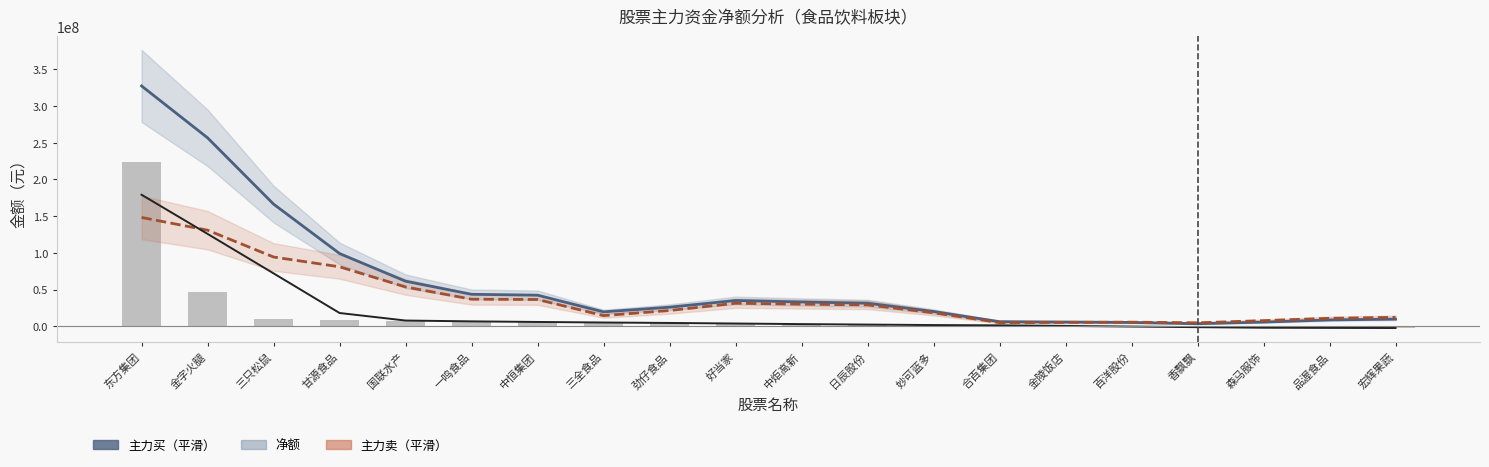

The value of 净额（平滑） at 中恒集团 is 5874373.5. True or false?

True